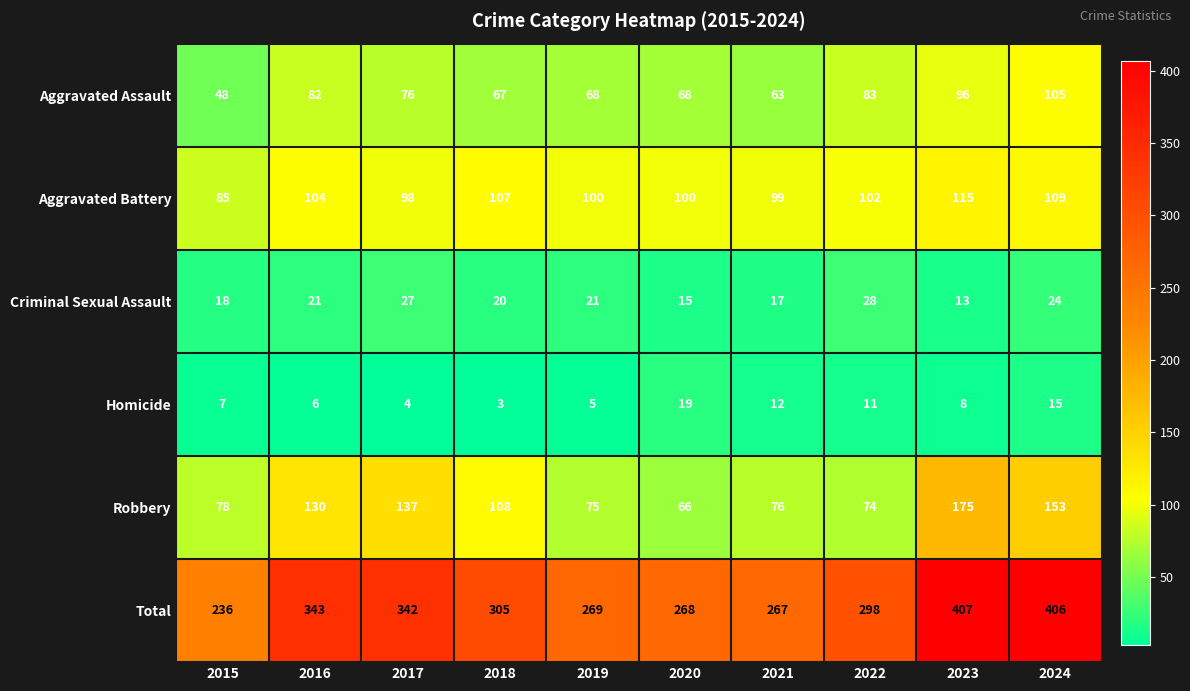

At which label is Aggravated Assault closest to 76?

2017